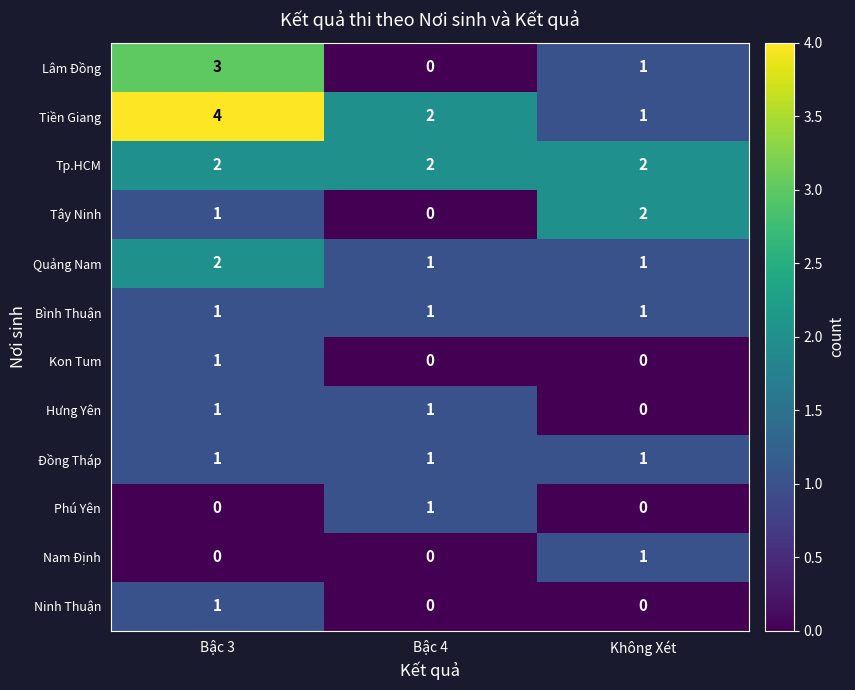

What is the maximum value for Lâm Đồng?

3